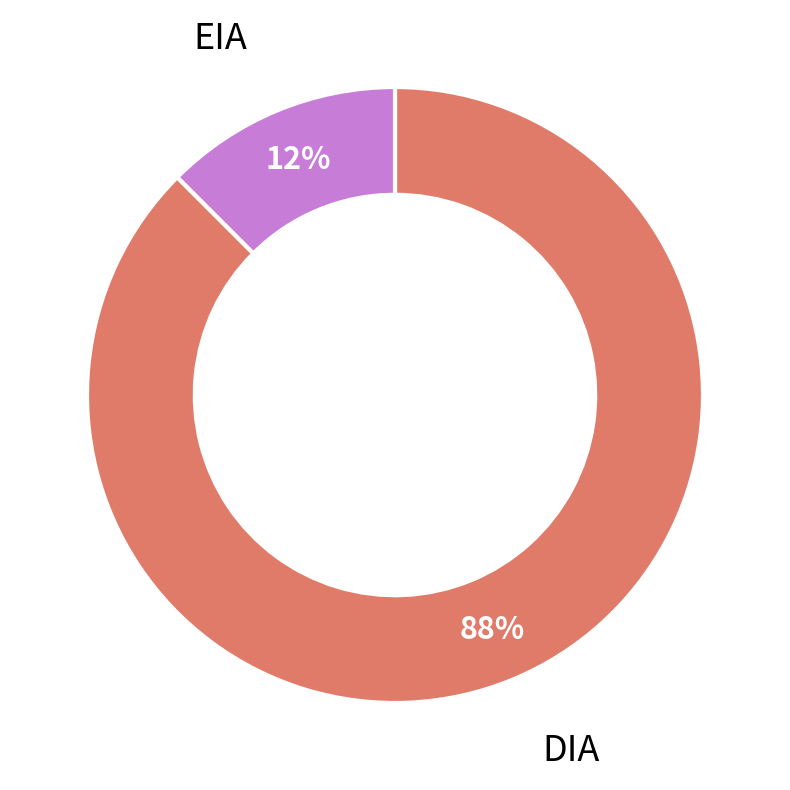

Is there any slice that represents more than half of the pie?

Yes